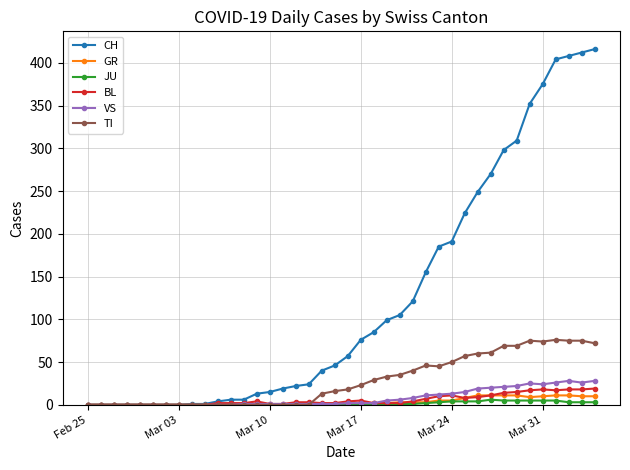

Which series has the largest range (max minus min)?

CH